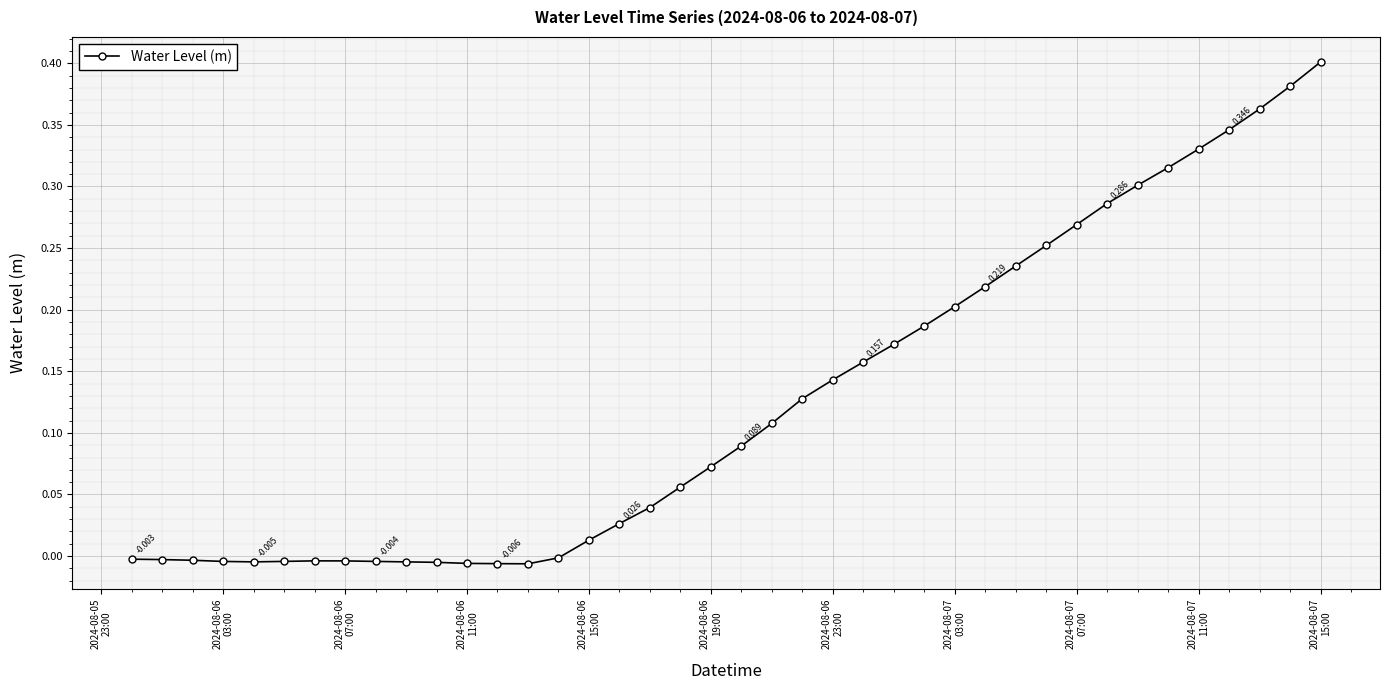

True or false: there are more than 0 points higher than both neighbors.

True